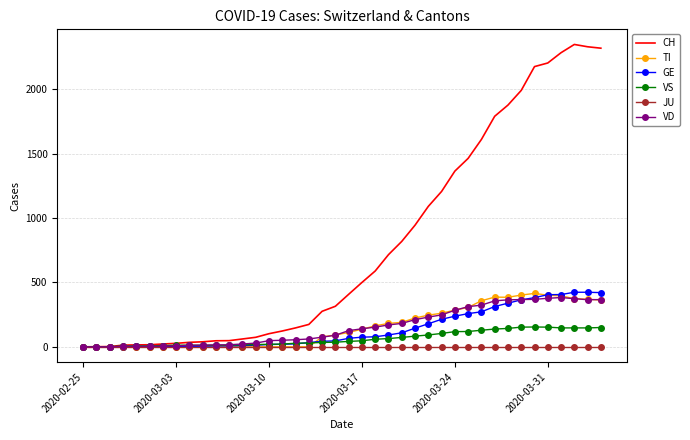

What is the greatest value displayed?

2349